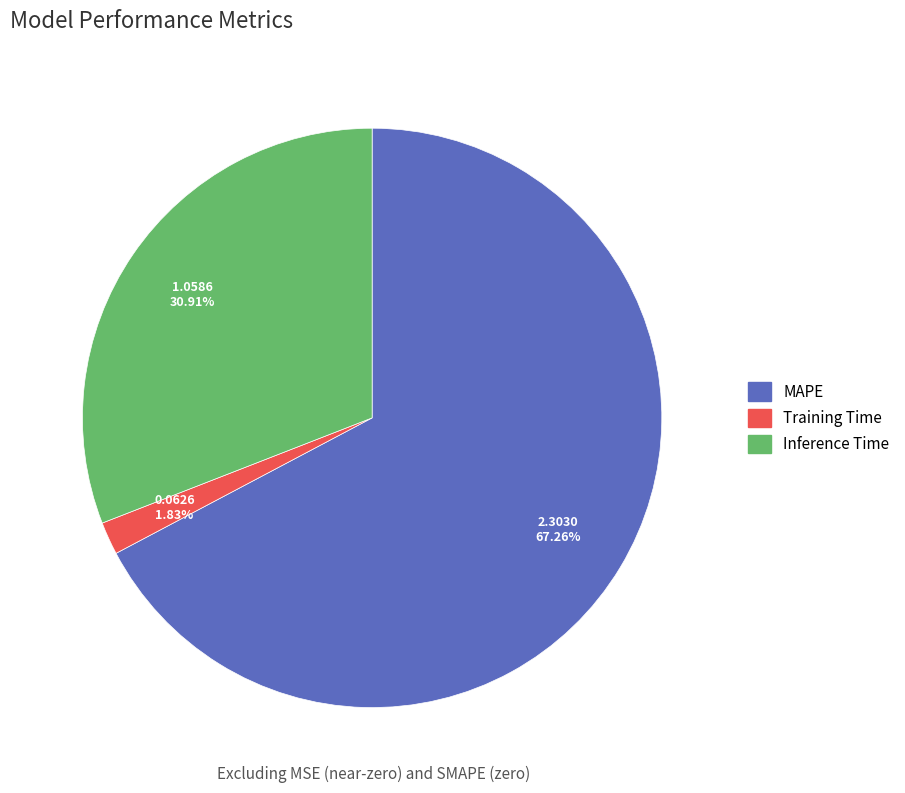

Combined, what portion of the pie is Inference Time and Training Time?

32.7%